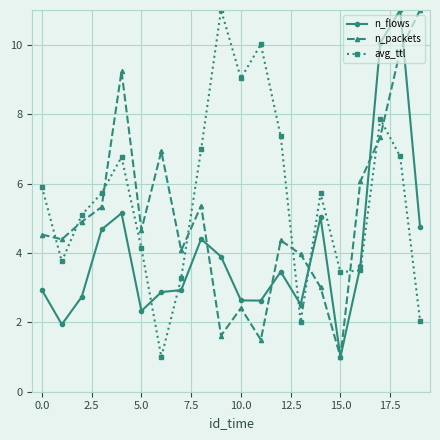

Which series ends up on top after the final intersection of n_packets and avg_ttl?

n_packets